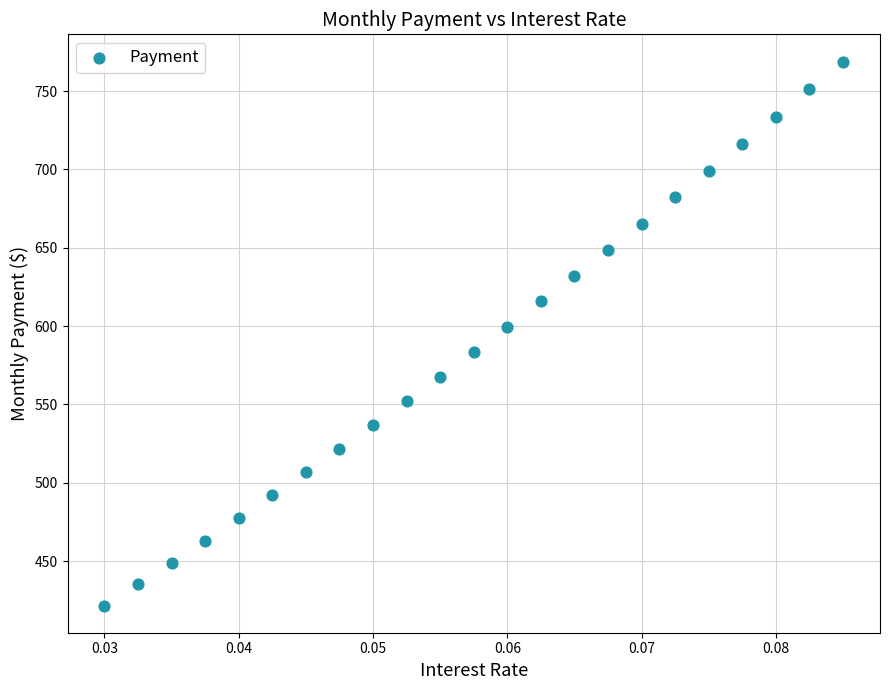

What is the range of Y values (max minus min)?

347.3